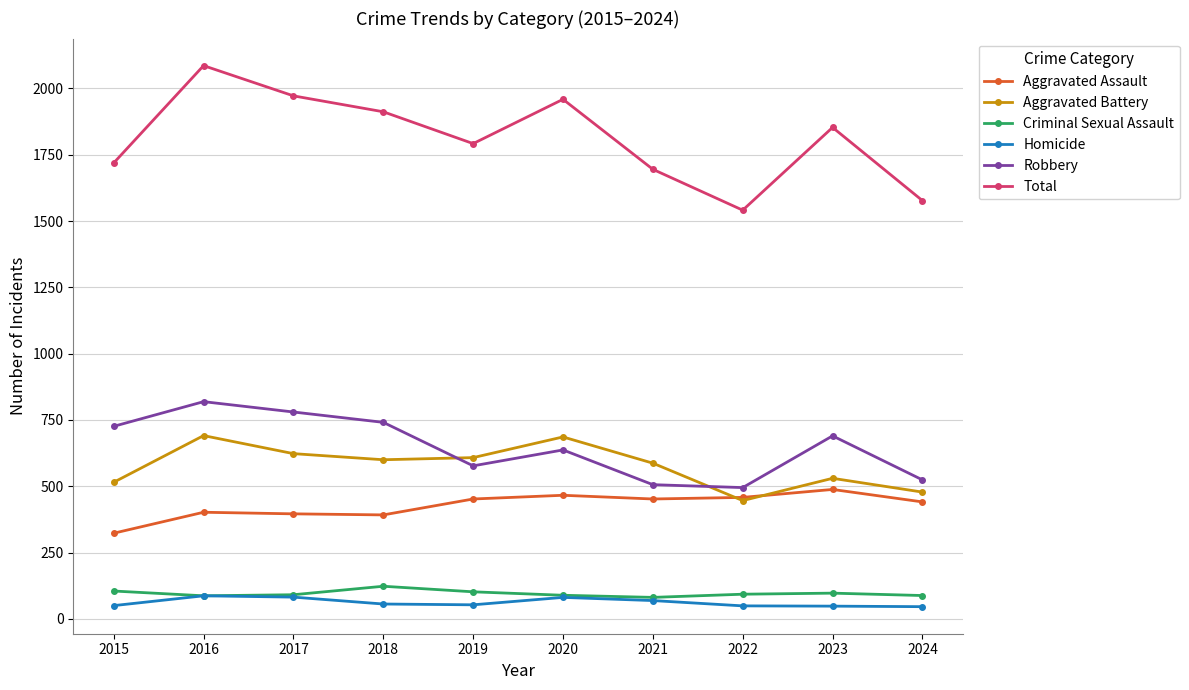

What is the value of the Total point at the 7th from the left?

1695